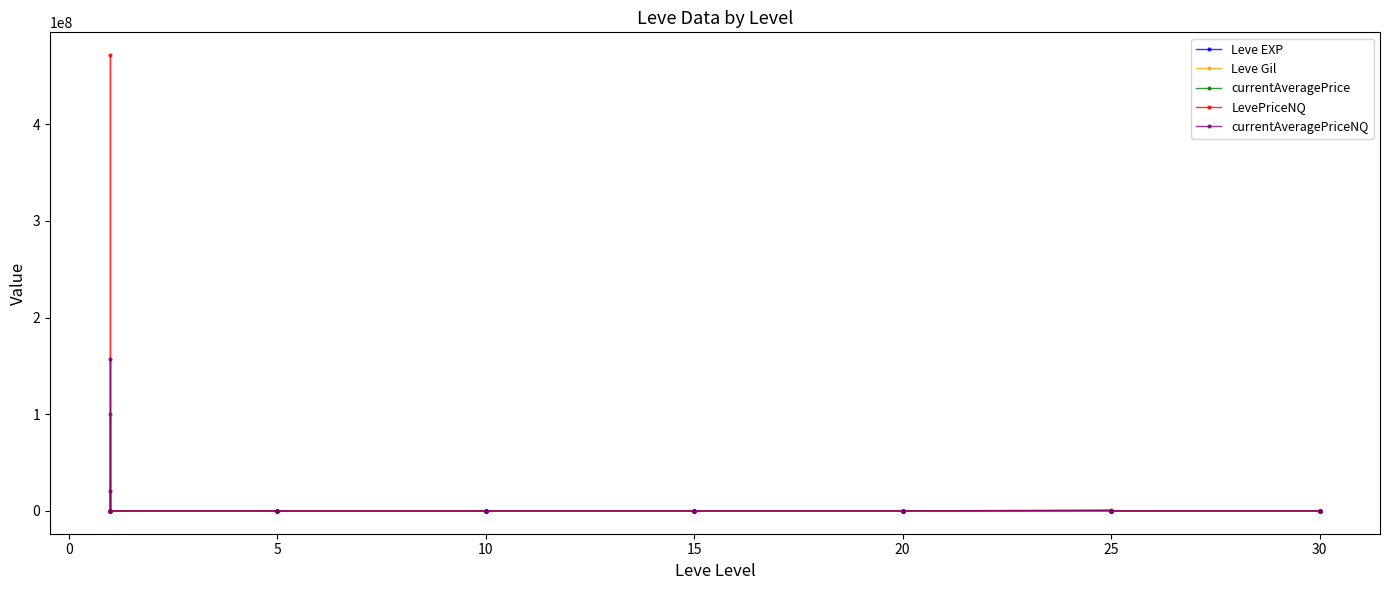

How many intersections are there between LevePriceNQ and Leve EXP?

10